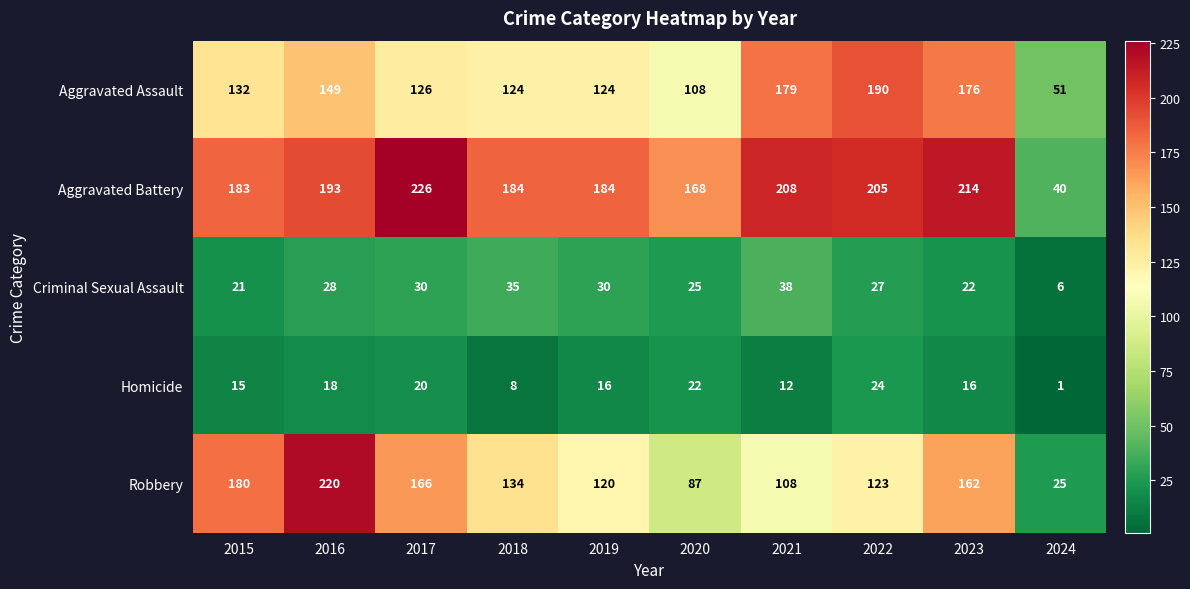

How many categories are shown in the chart?

10